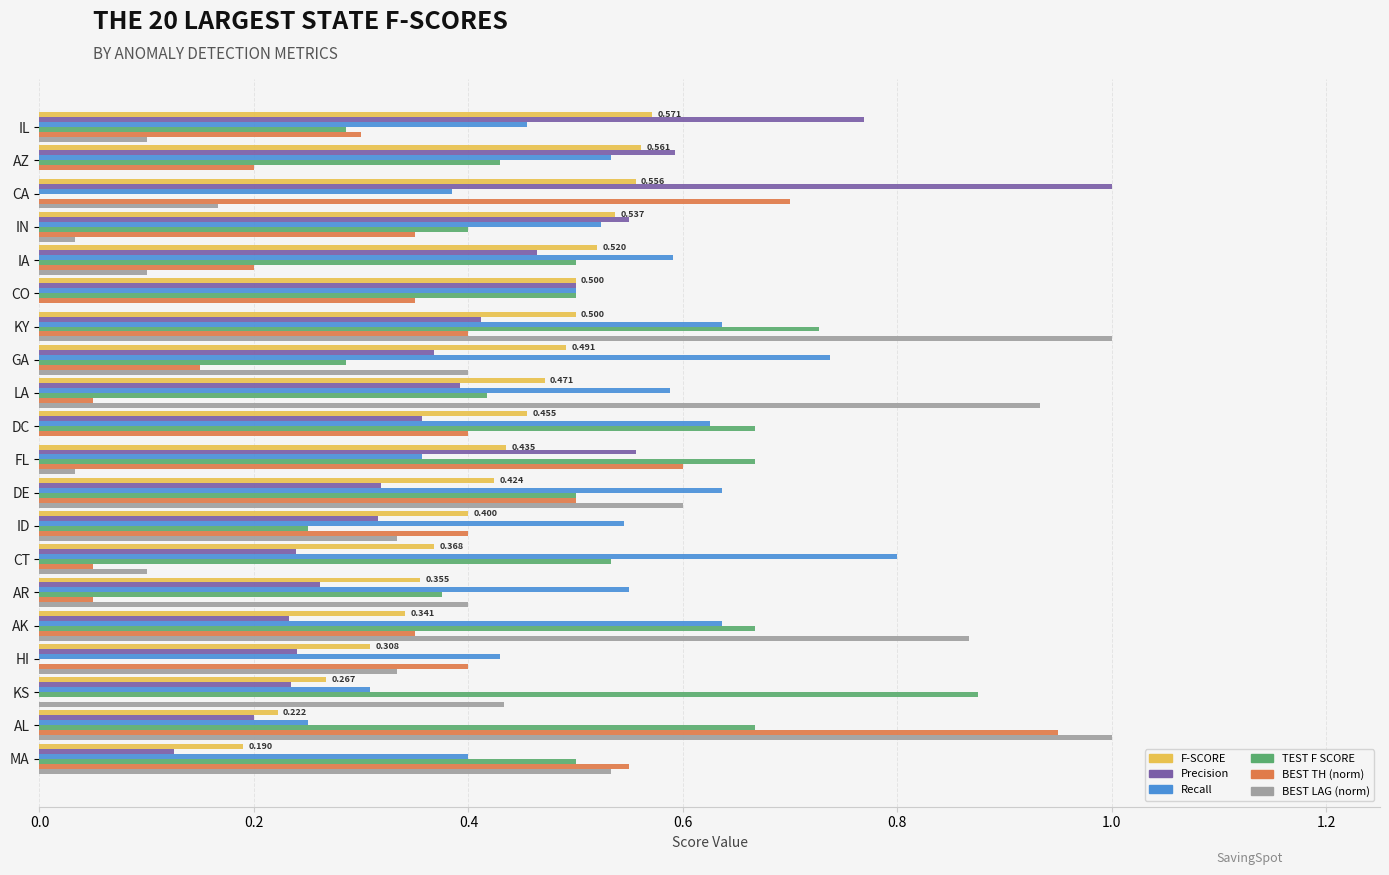

Which series changed the most between LA and AL?

BEST TH (norm)